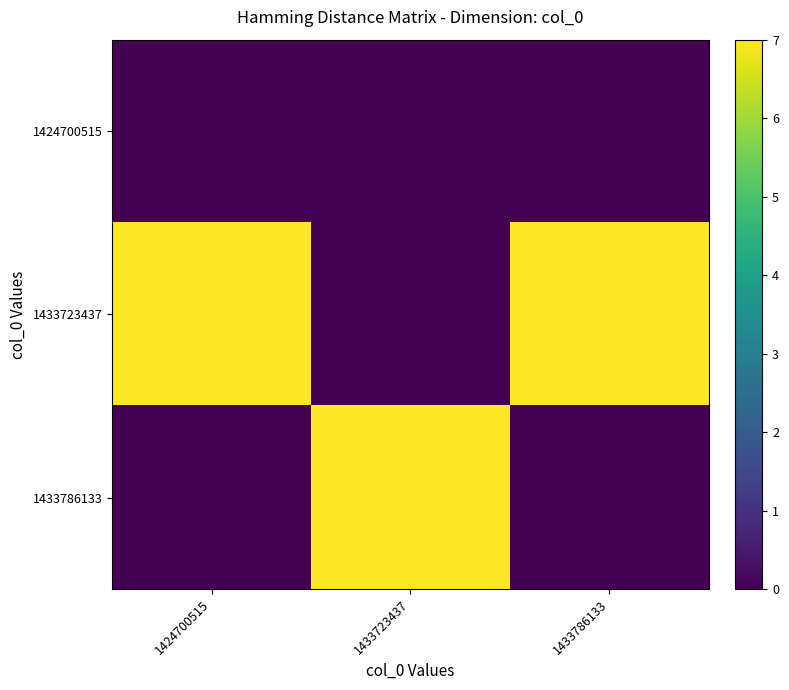

At which category is the sum across all series the highest?

1424700515